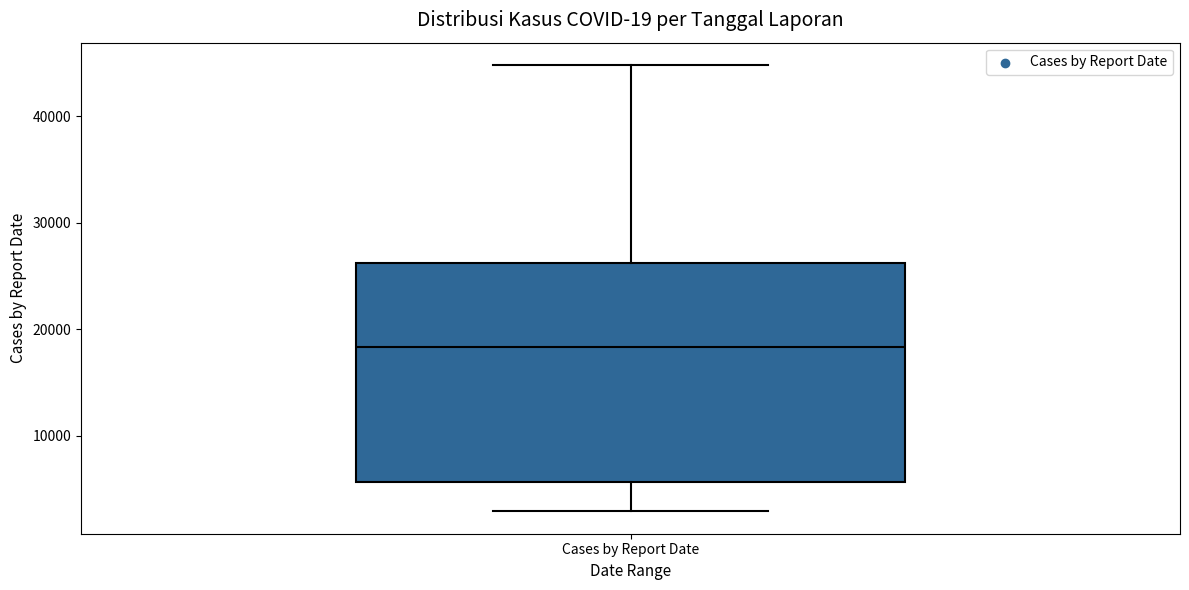

Transcribe this box plot: give where the median line is, the range the box spans, and where the two whiskers end, as read against the y-axis. The values are not printed on the chart, so give them approximately, as read against the axis.

median 18000, box 6000 to 26000, whiskers 3000 to 45000